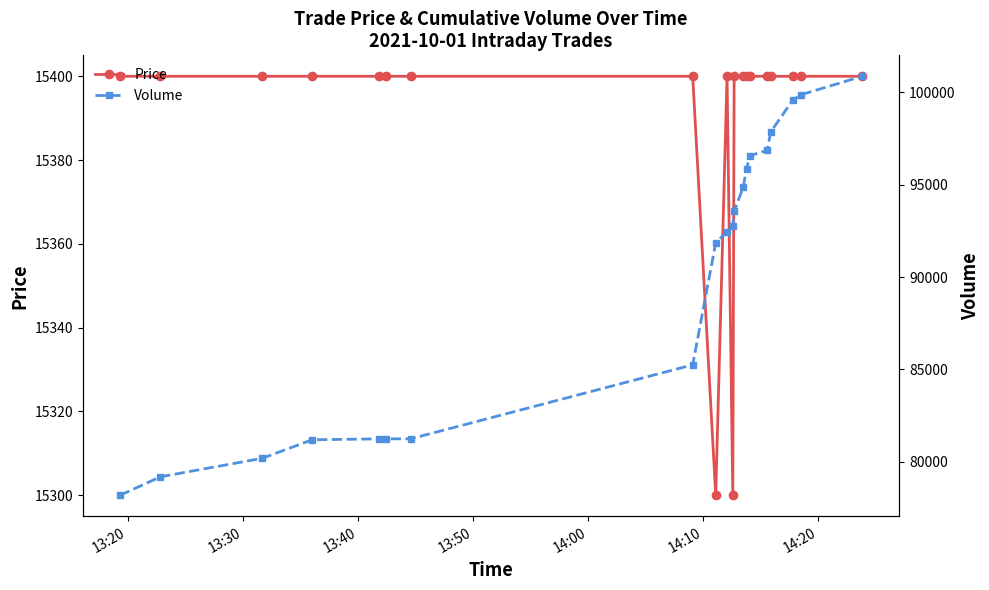

What is the lowest value of the Price series?

15300